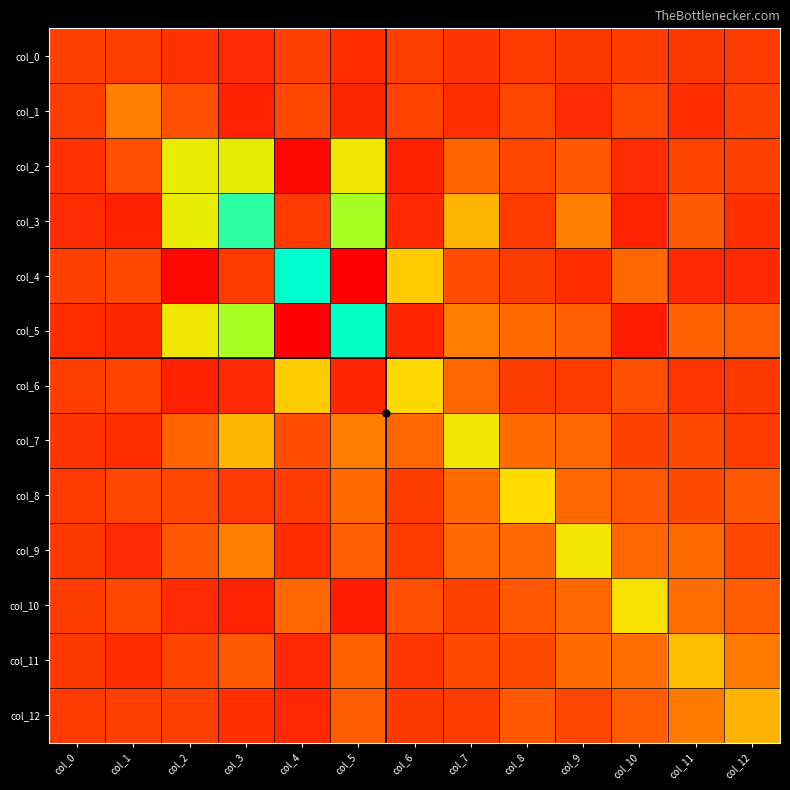

Reading right to left, list all the values displayed in this chart.

col_0: col_12=-1.8	col_11=-3.1	col_10=0.5	col_9=-3.9	col_8=-2.1	col_7=-8.2	col_6=2.8	col_5=-15.8	col_4=4.2	col_3=-16.4	col_2=-11.4	col_1=1.4	col_0=3.8
col_1: col_12=3.8	col_11=-15.4	col_10=10.7	col_9=-16.7	col_8=9.3	col_7=-13.8	col_6=6.8	col_5=-20.5	col_4=12.2	col_3=-27.1	col_2=15.6	col_1=45.8	col_0=1.4
col_2: col_12=4.5	col_11=8.9	col_10=-16.5	col_9=20.6	col_8=9.4	col_7=28.2	col_6=-28.8	col_5=86.8	col_4=-54.8	col_3=90.1	col_2=89.4	col_1=15.6	col_0=-11.4
col_3: col_12=-11.7	col_11=21.8	col_10=-26.1	col_9=46.0	col_8=-1.4	col_7=65.0	col_6=-19.3	col_5=116.6	col_4=-2.0	col_3=171.6	col_2=90.1	col_1=-27.1	col_0=-16.4
col_4: col_12=-20.2	col_11=-19.5	col_10=30.2	col_9=-15.9	col_8=0.4	col_7=14.3	col_6=71.9	col_5=-61.8	col_4=217.2	col_3=-2.0	col_2=-54.8	col_1=12.2	col_0=4.2
col_5: col_12=23.0	col_11=26.7	col_10=-31.4	col_9=24.7	col_8=31.0	col_7=43.1	col_6=-22.4	col_5=210.3	col_4=-61.8	col_3=116.6	col_2=86.8	col_1=-20.5	col_0=-15.8
col_6: col_12=-3.4	col_11=-6.9	col_10=15.1	col_9=-1.2	col_8=1.1	col_7=29.5	col_6=75.6	col_5=-22.4	col_4=71.9	col_3=-19.3	col_2=-28.8	col_1=6.8	col_0=2.8
col_7: col_12=0.2	col_11=13.1	col_10=5.6	col_9=30.5	col_8=32.5	col_7=86.2	col_6=29.5	col_5=43.1	col_4=14.3	col_3=65.0	col_2=28.2	col_1=-13.8	col_0=-8.2
col_8: col_12=20.5	col_11=12.7	col_10=20.6	col_9=29.7	col_8=76.9	col_7=32.5	col_6=1.1	col_5=31.0	col_4=0.4	col_3=-1.4	col_2=9.4	col_1=9.3	col_0=-2.1
col_9: col_12=9.2	col_11=32.7	col_10=30.7	col_9=85.2	col_8=29.7	col_7=30.5	col_6=-1.2	col_5=24.7	col_4=-15.9	col_3=46.0	col_2=20.6	col_1=-16.7	col_0=-3.9
col_10: col_12=23.1	col_11=33.8	col_10=81.5	col_9=30.7	col_8=20.6	col_7=5.6	col_6=15.1	col_5=-31.4	col_4=30.2	col_3=-26.1	col_2=-16.5	col_1=10.7	col_0=0.5
col_11: col_12=42.4	col_11=67.8	col_10=33.8	col_9=32.7	col_8=12.7	col_7=13.1	col_6=-6.9	col_5=26.7	col_4=-19.5	col_3=21.8	col_2=8.9	col_1=-15.4	col_0=-3.1
col_12: col_12=63.8	col_11=42.4	col_10=23.1	col_9=9.2	col_8=20.5	col_7=0.2	col_6=-3.4	col_5=23.0	col_4=-20.2	col_3=-11.7	col_2=4.5	col_1=3.8	col_0=-1.8